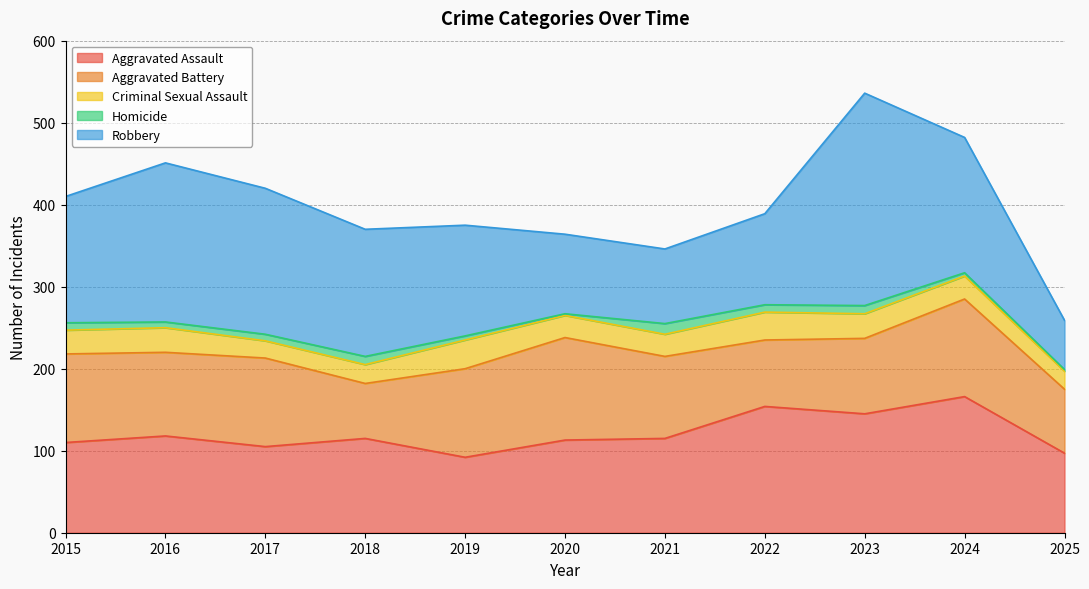

What is the minimum value for Aggravated Assault?

92